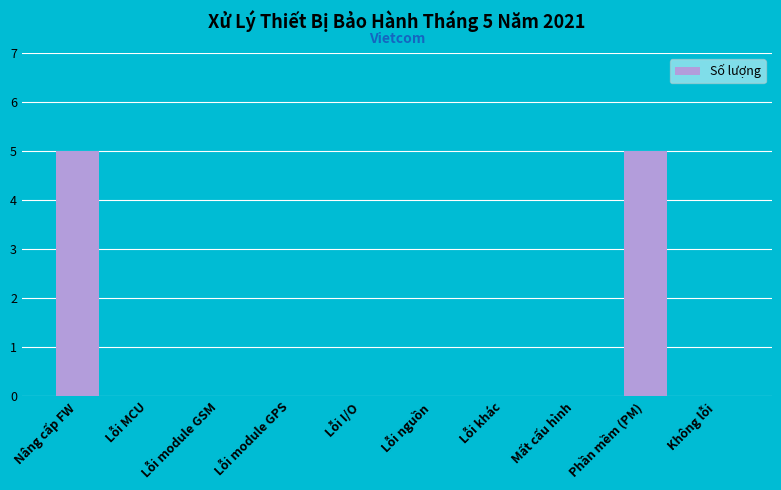

Read the value at Nâng cấp FW.

5